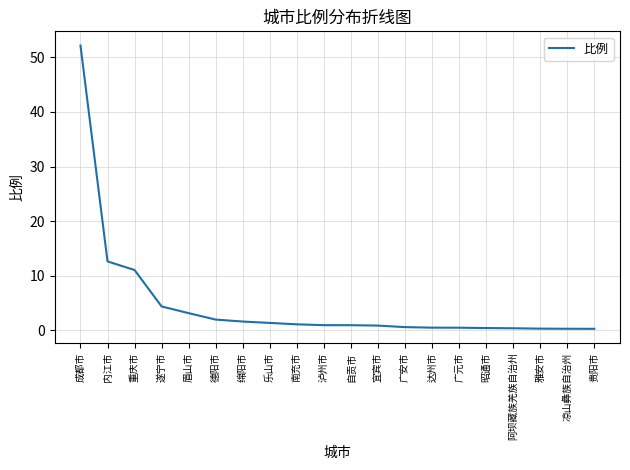

What is the difference between the values at 重庆市 and 乐山市?

9.7